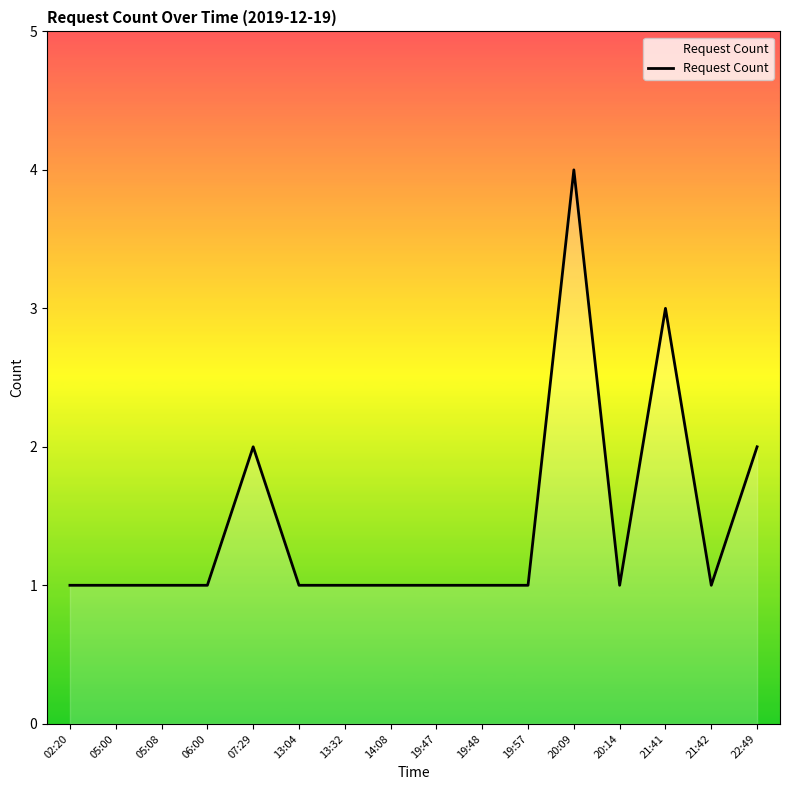

Reading left to right, transcribe all the data shown in this chart.

02:20=1	05:00=1	05:08=1	06:00=1	07:29=2	13:04=1	13:32=1	14:08=1	19:47=1	19:48=1	19:57=1	20:09=4	20:14=1	21:41=3	21:42=1	22:49=2